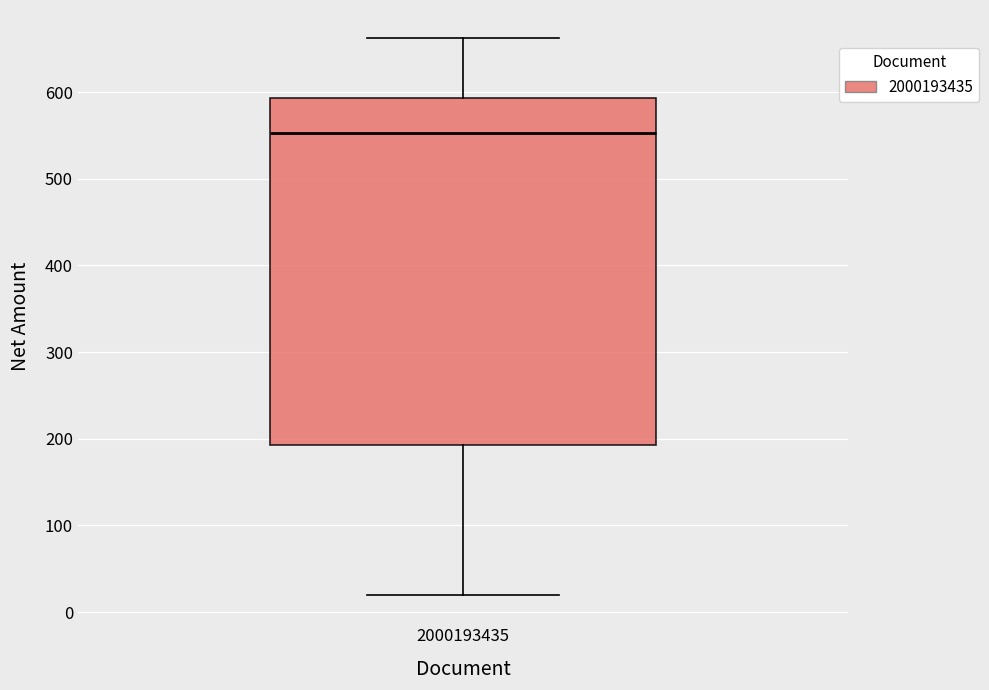

Where is the lower edge of the box at x = 2000193435 on the y-axis? The values are not printed on the chart, so give them approximately, as read against the axis.

190